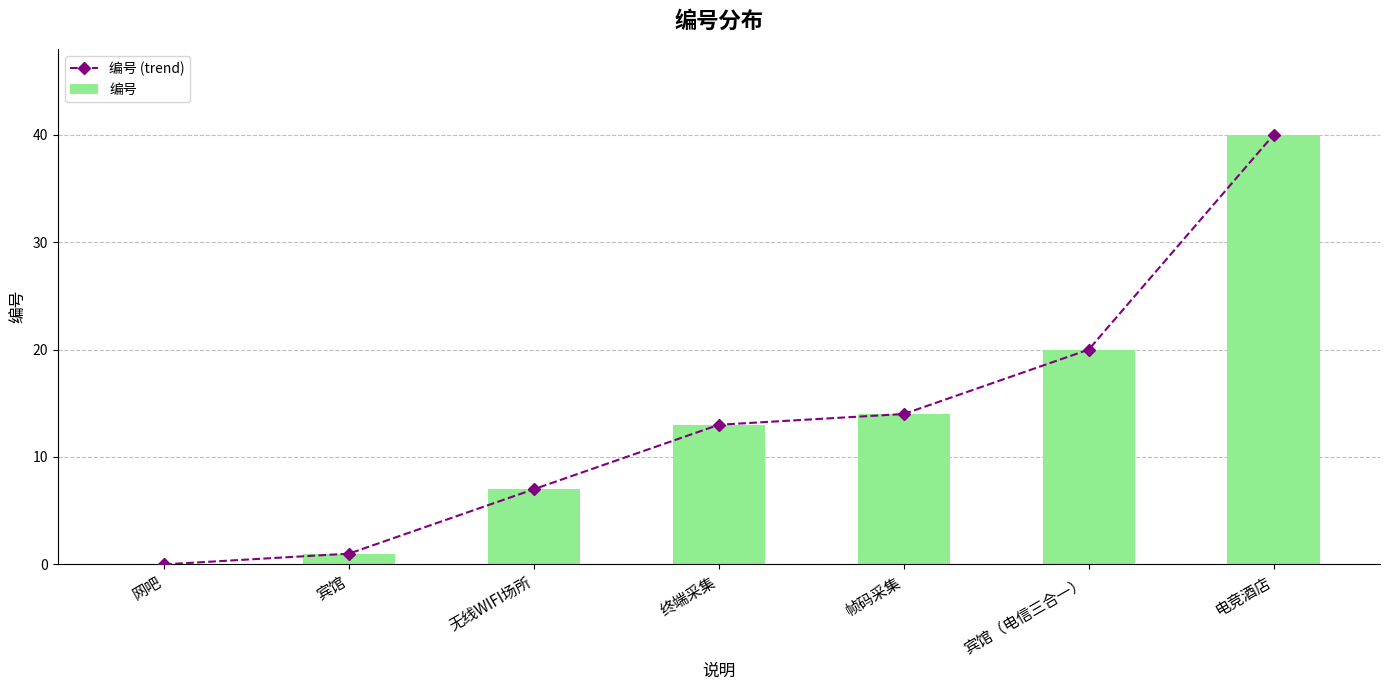

What is the difference between the 编号 (trend) values at 无线WIFI场所 and 宾馆?

6